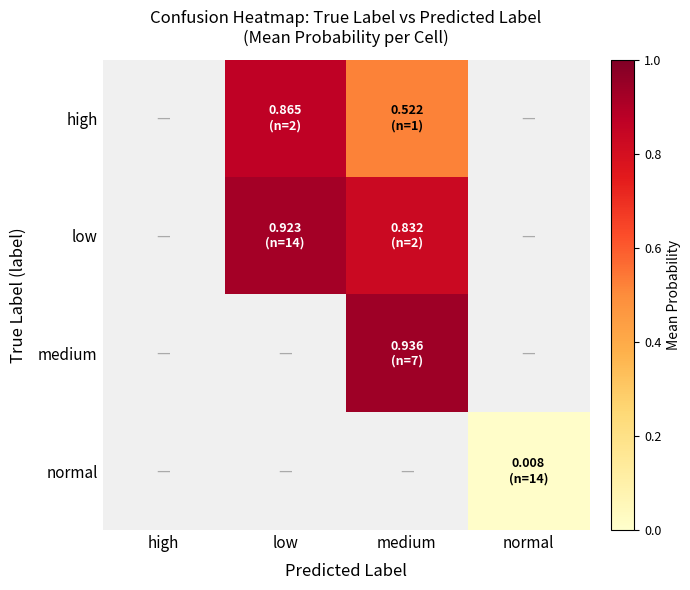

What is the greatest value displayed?

0.9